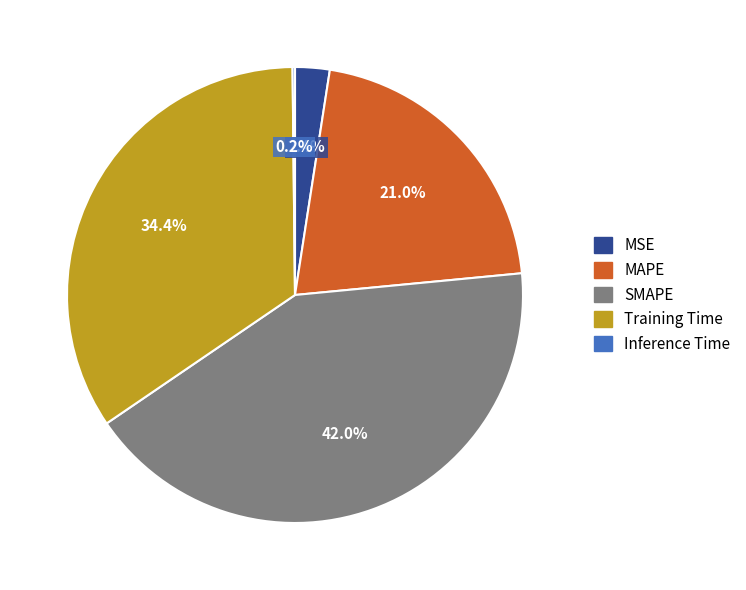

To the nearest percent, what percentage of the pie is MSE?

2%